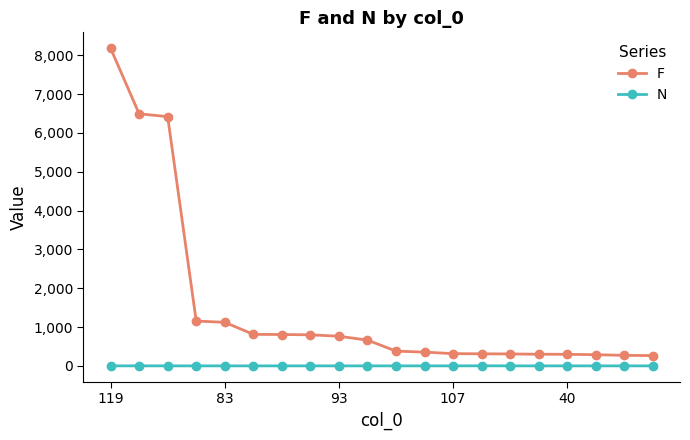

What is the difference between the maximum and minimum values in the F series?

7916